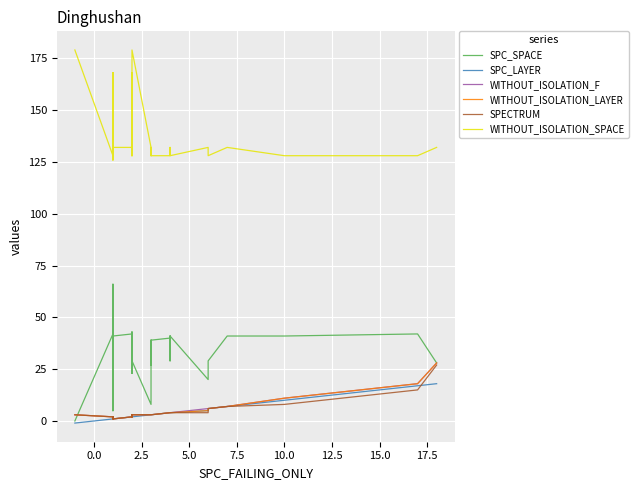

True or false: WITHOUT_ISOLATION_SPACE and SPC_SPACE cross at least once.

False